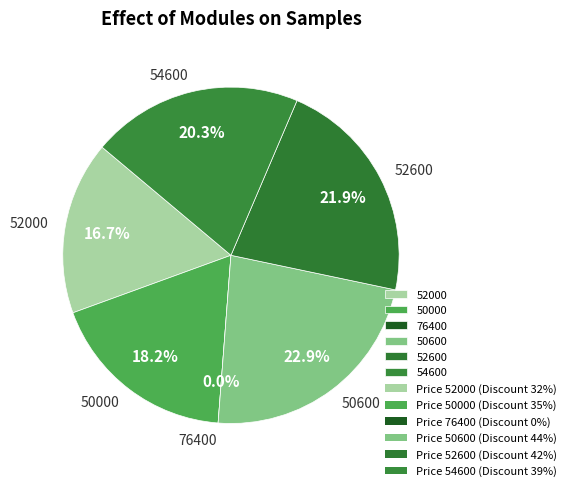

Between 52000 and 54600, which is larger?

54600